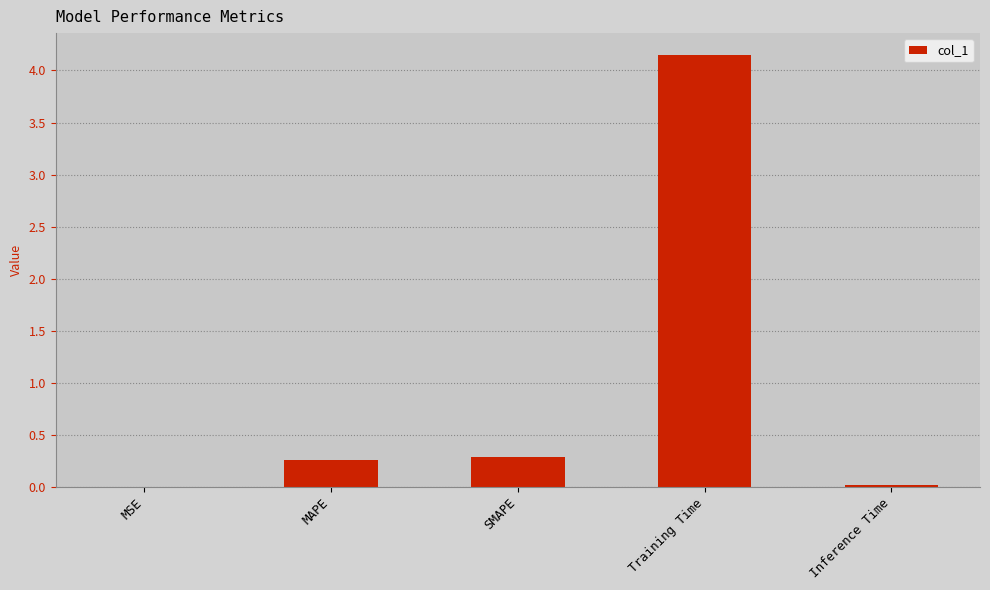

Which has a higher value, MAPE or Training Time?

Training Time